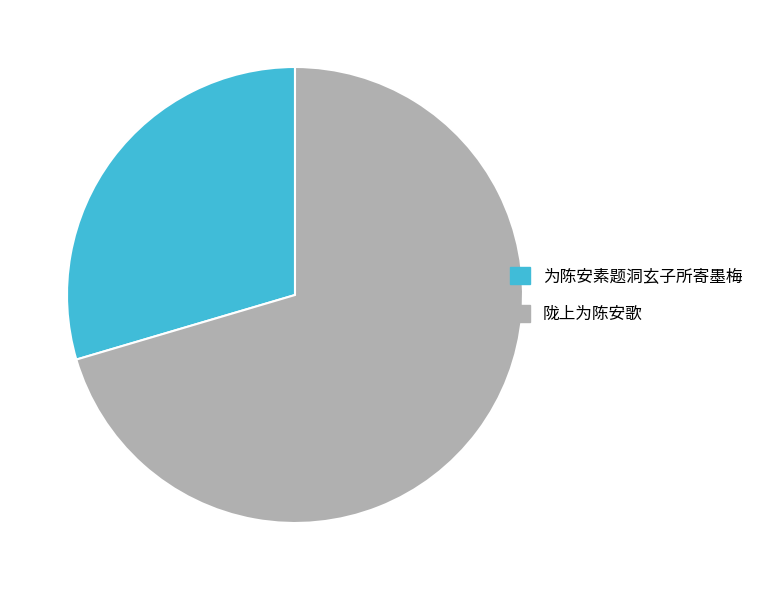

Rank the categories by value from highest to lowest.

陇上为陈安歌, 为陈安素题洞玄子所寄墨梅